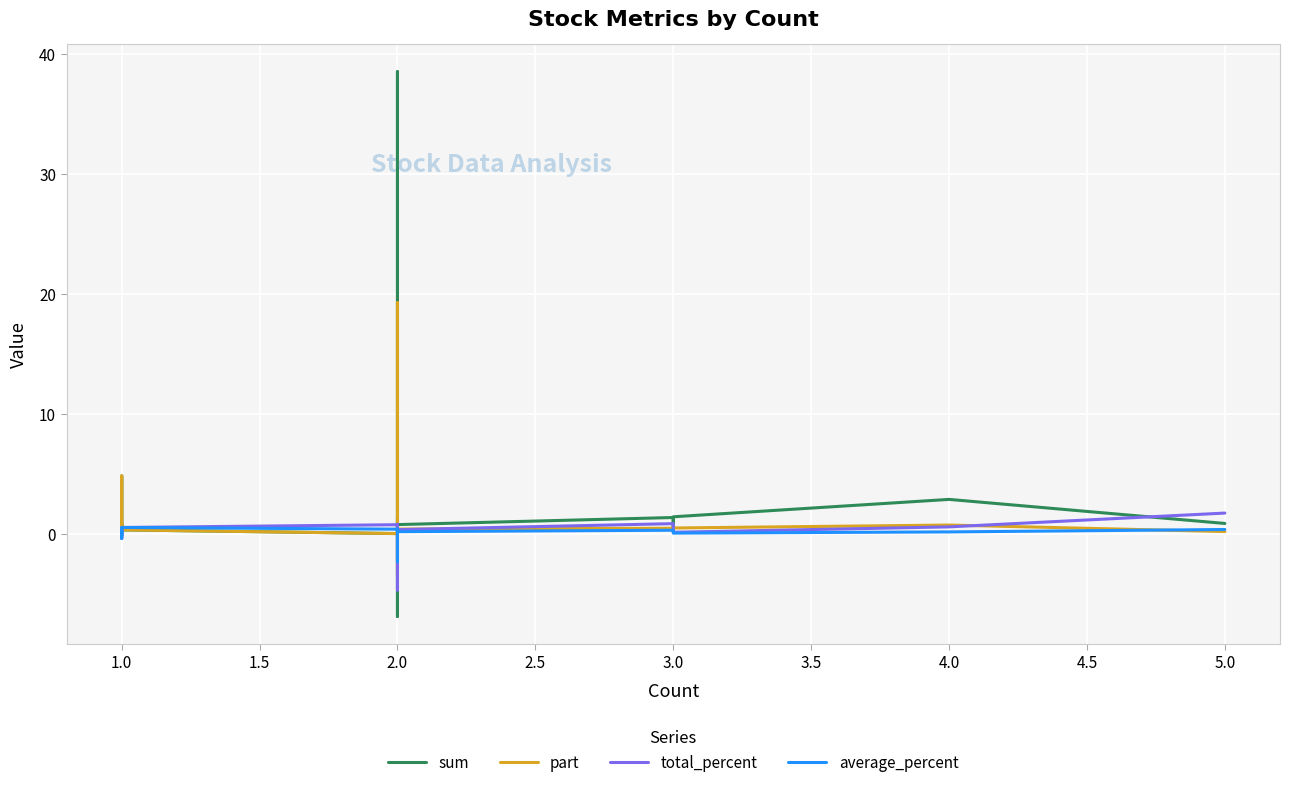

What are all the series names shown in the legend?

sum, part, total_percent, average_percent